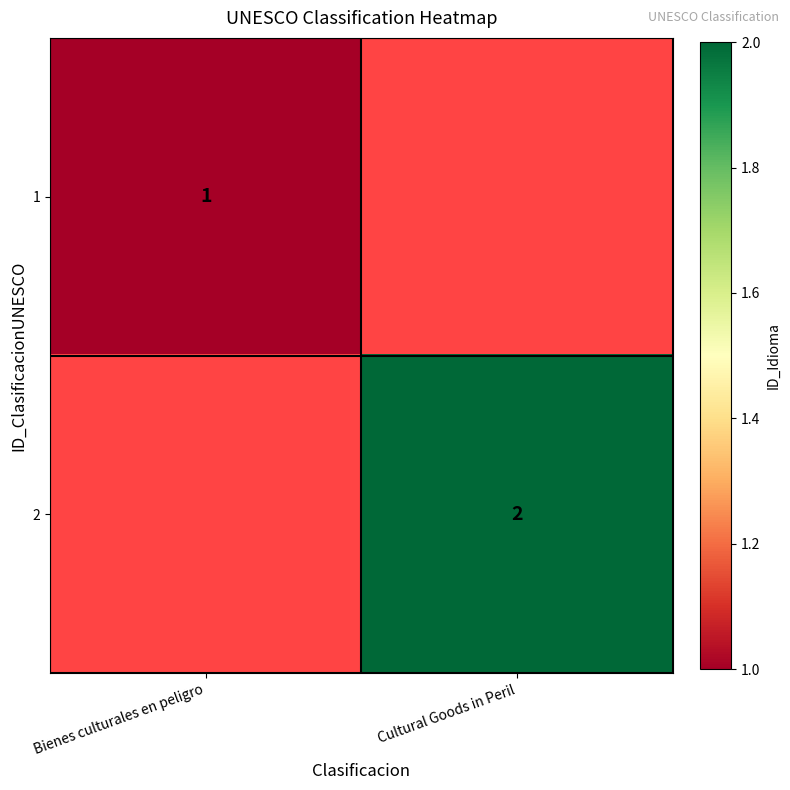

Which label corresponds to the smallest value in the chart?

Bienes culturales en peligro